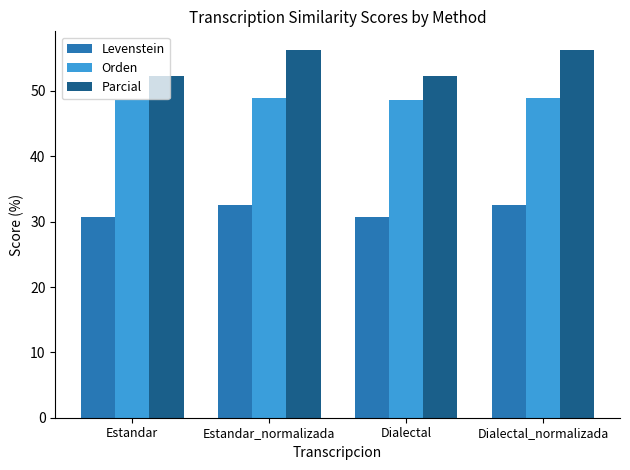

What are all the series names shown in the legend?

Levenstein, Orden, Parcial